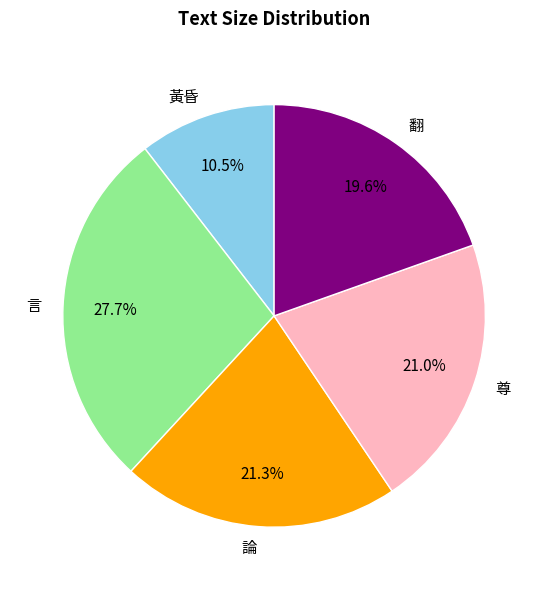

True or false: 尊 accounts for 21% of the total.

True